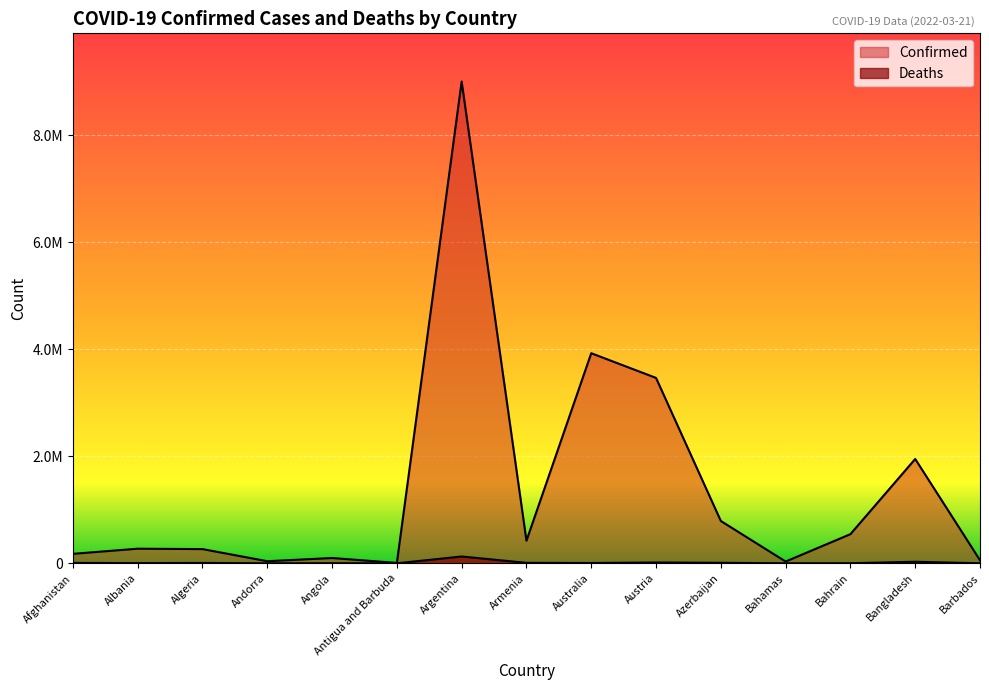

List the series in order of their overall mean, lowest first.

Deaths, Confirmed